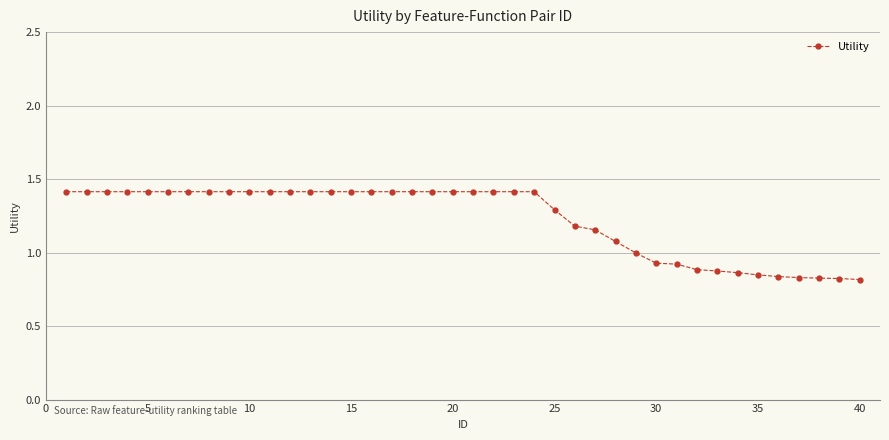

What is the sum of all values?

49.1